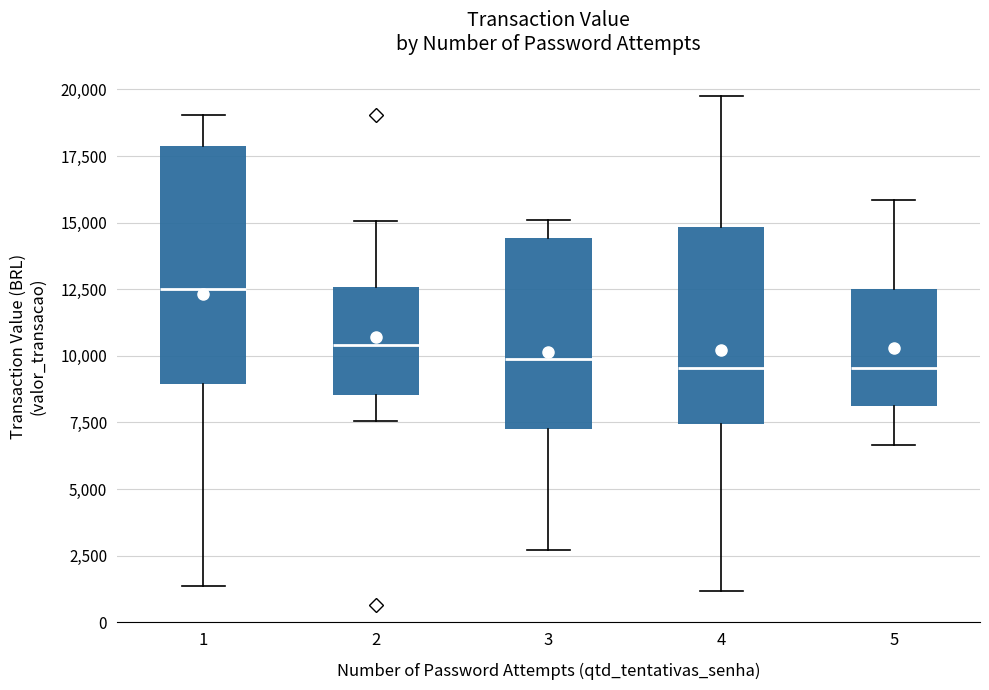

Where is the upper edge of the box at x = 5 on the y-axis? The values are not printed on the chart, so give them approximately, as read against the axis.

12500